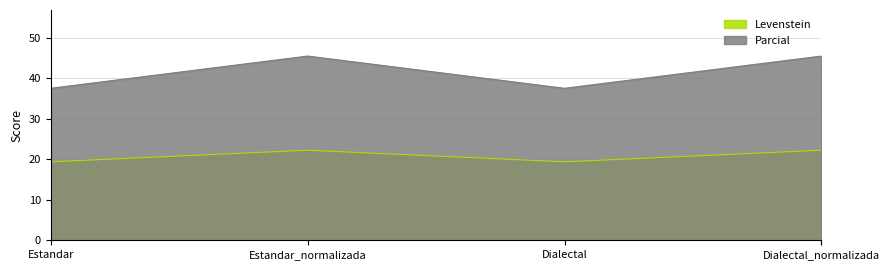

Is the value of Parcial at Estandar greater than the value of Levenstein at Estandar_normalizada?

Yes